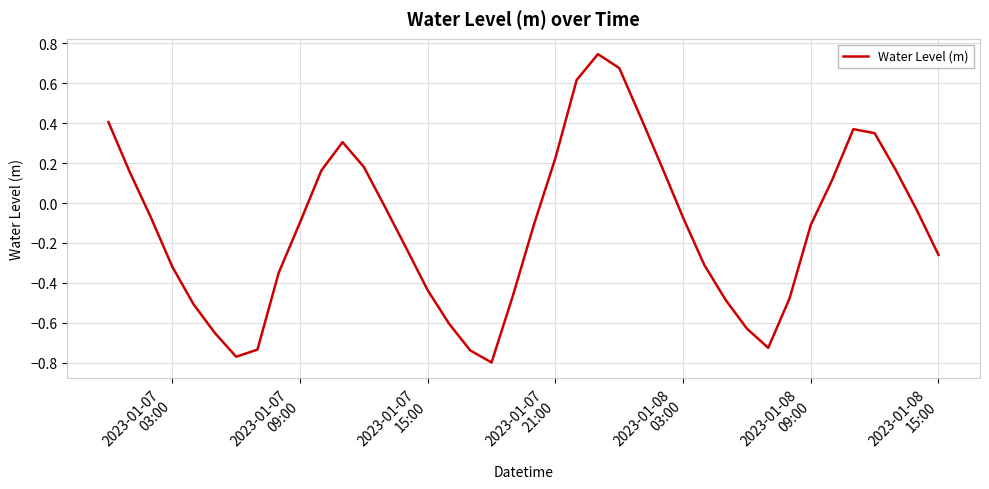

True or false: the data has more than 0 interior local peaks.

True